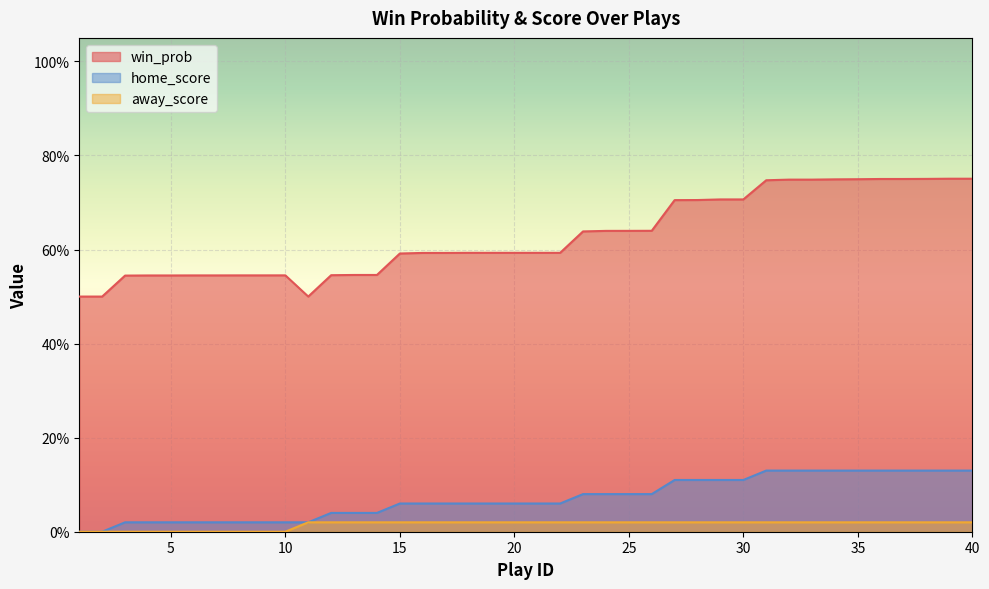

True or false: the data shows 1.1 at 32.

False